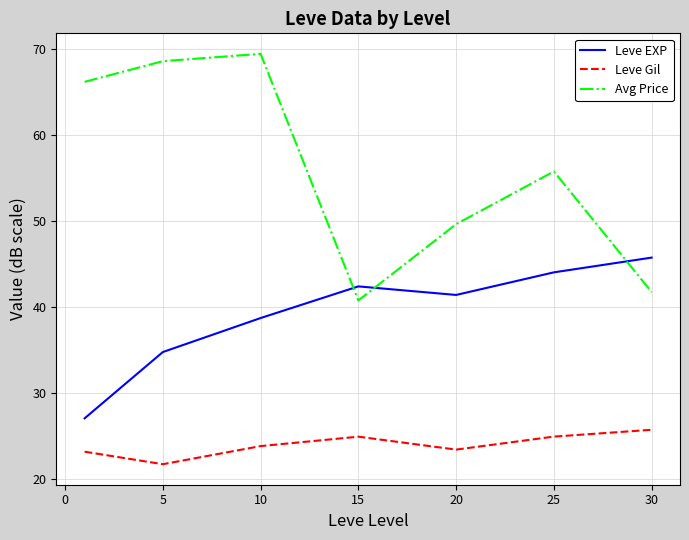

True or false: Leve Gil and Leve EXP cross at least once.

False